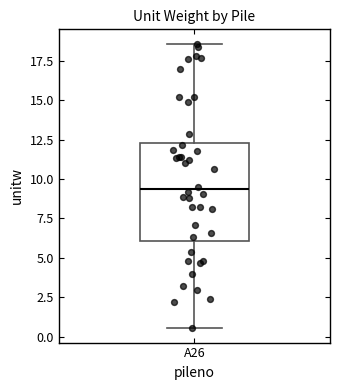

Read this box plot against the y-axis: the position of the median line, the range covered by the box, and the ends of both whiskers. The values are not printed on the chart, so give them approximately, as read against the axis.

median 9.5, box 6.0 to 12.5, whiskers 0.5 to 18.5